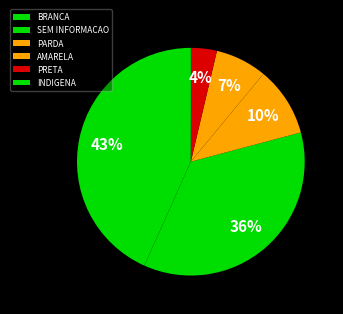

The SEM INFORMACAO slice represents 26% of the pie. True or false?

False